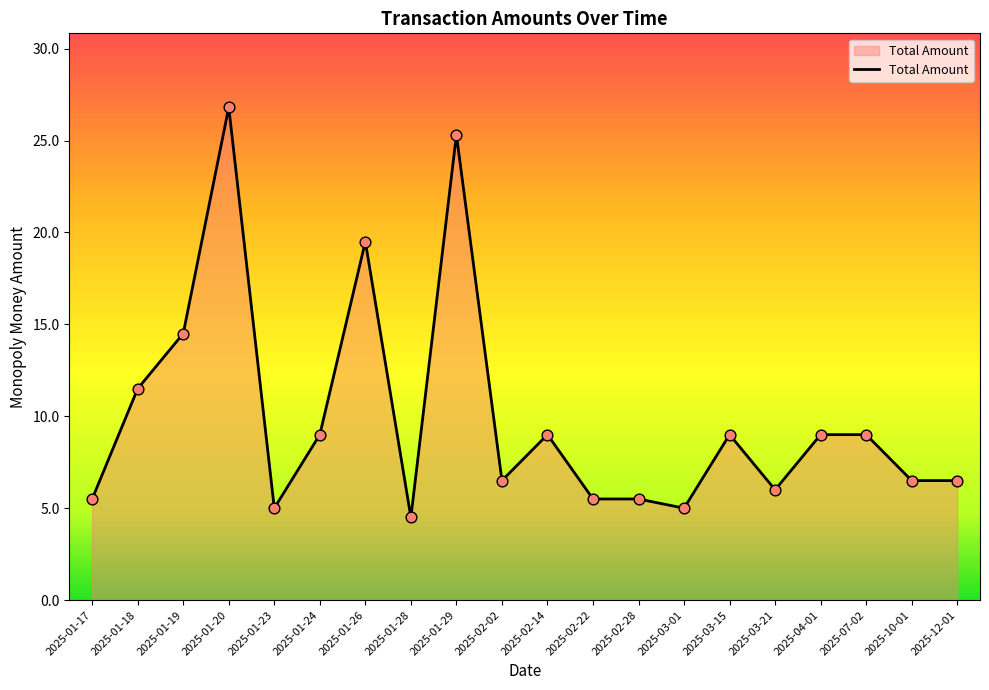

What is the change in value from 2025-01-20 to 2025-07-02?

-17.8